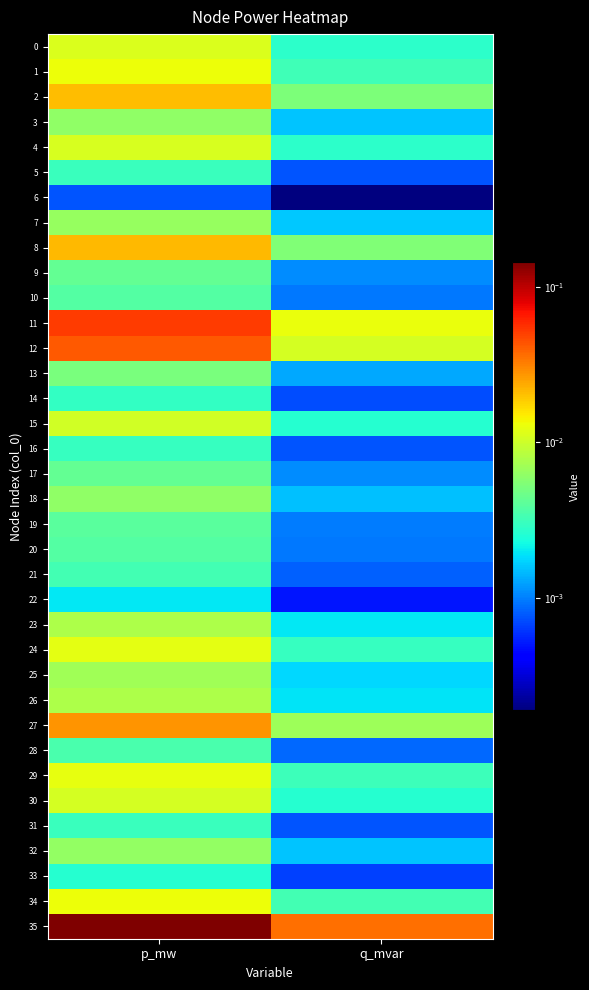

Reading left to right, what are all the values shown in this chart?

0: p_mw=0.0	q_mvar=0.0
1: p_mw=0.0	q_mvar=0.0
2: p_mw=0.0	q_mvar=0.0
3: p_mw=0.0	q_mvar=0.0
4: p_mw=0.0	q_mvar=0.0
5: p_mw=0.0	q_mvar=0.0
6: p_mw=0.0	q_mvar=0.0
7: p_mw=0.0	q_mvar=0.0
8: p_mw=0.0	q_mvar=0.0
9: p_mw=0.0	q_mvar=0.0
10: p_mw=0.0	q_mvar=0.0
11: p_mw=0.1	q_mvar=0.0
12: p_mw=0.0	q_mvar=0.0
13: p_mw=0.0	q_mvar=0.0
14: p_mw=0.0	q_mvar=0.0
15: p_mw=0.0	q_mvar=0.0
16: p_mw=0.0	q_mvar=0.0
17: p_mw=0.0	q_mvar=0.0
18: p_mw=0.0	q_mvar=0.0
19: p_mw=0.0	q_mvar=0.0
20: p_mw=0.0	q_mvar=0.0
21: p_mw=0.0	q_mvar=0.0
22: p_mw=0.0	q_mvar=0.0
23: p_mw=0.0	q_mvar=0.0
24: p_mw=0.0	q_mvar=0.0
25: p_mw=0.0	q_mvar=0.0
26: p_mw=0.0	q_mvar=0.0
27: p_mw=0.0	q_mvar=0.0
28: p_mw=0.0	q_mvar=0.0
29: p_mw=0.0	q_mvar=0.0
30: p_mw=0.0	q_mvar=0.0
31: p_mw=0.0	q_mvar=0.0
32: p_mw=0.0	q_mvar=0.0
33: p_mw=0.0	q_mvar=0.0
34: p_mw=0.0	q_mvar=0.0
35: p_mw=0.1	q_mvar=0.0